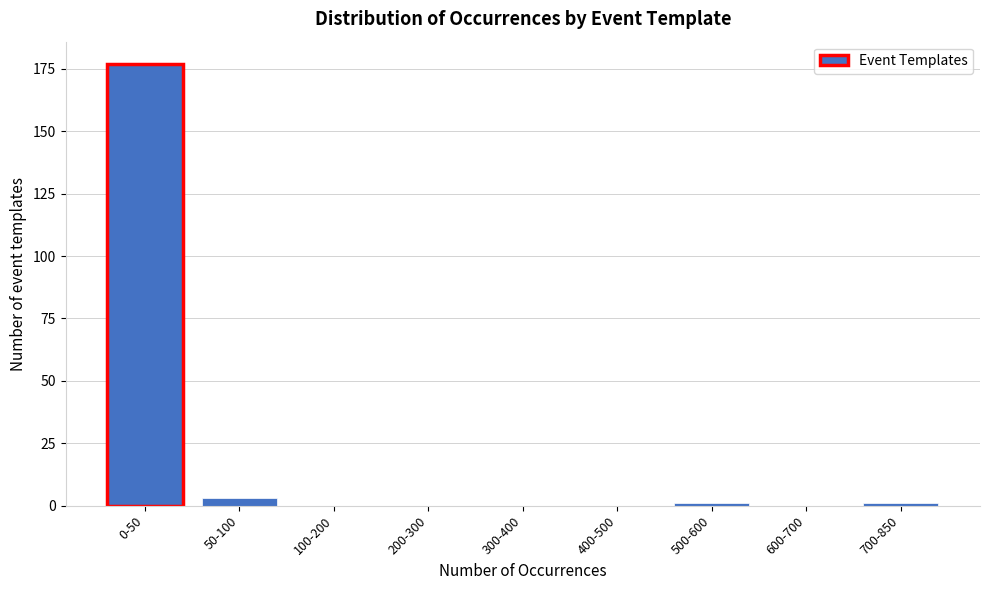

Reading left to right, what are all the values shown in this chart?

0-50=177	50-100=3	100-200=0	200-300=0	300-400=0	400-500=0	500-600=1	600-700=0	700-850=1